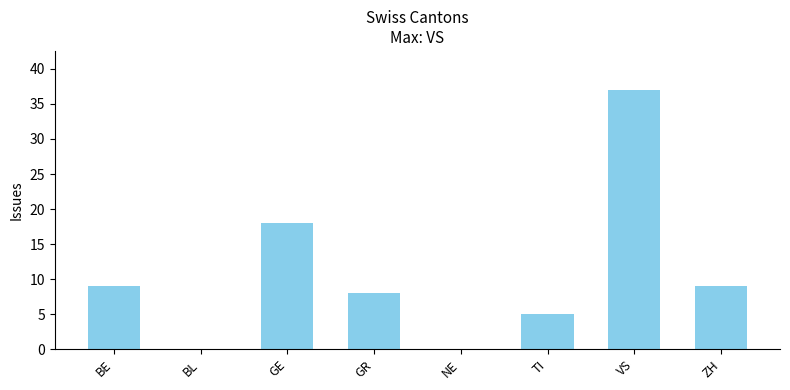

What is the change in value from GE to ZH?

-9